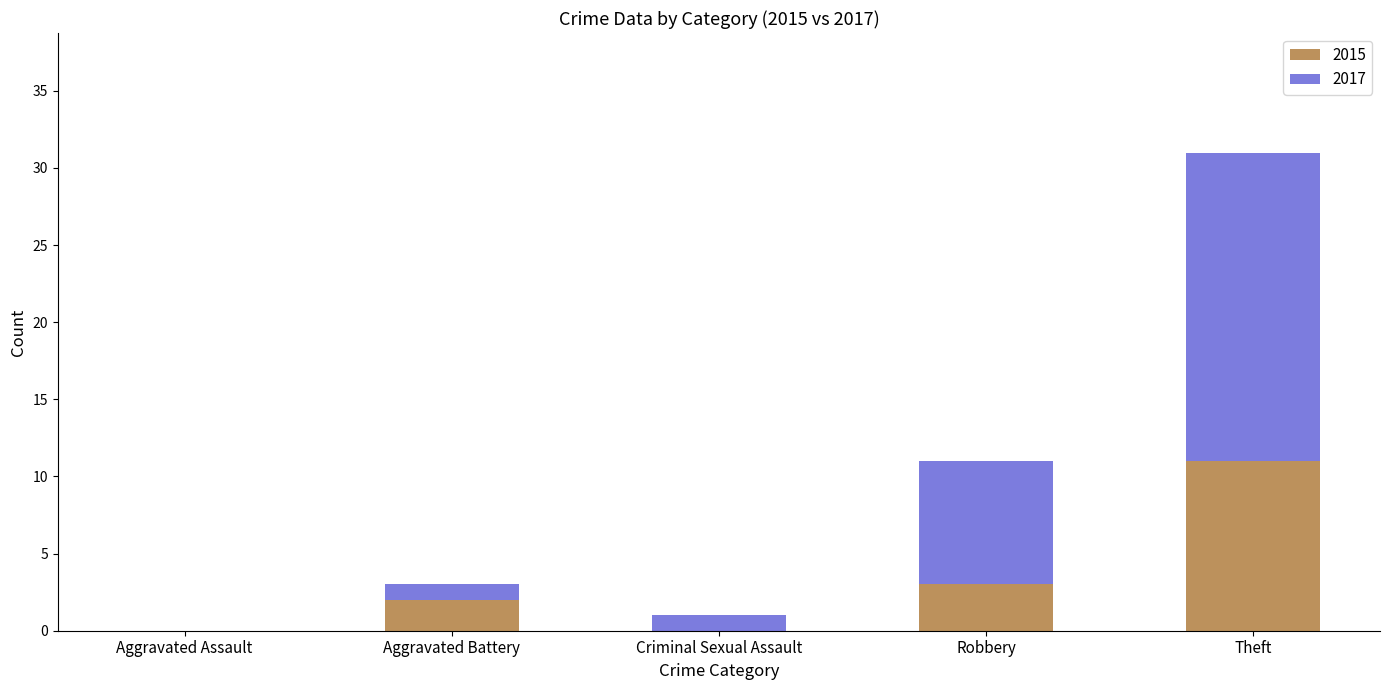

Is it true that 2015 equals -4 at Aggravated Assault?

False